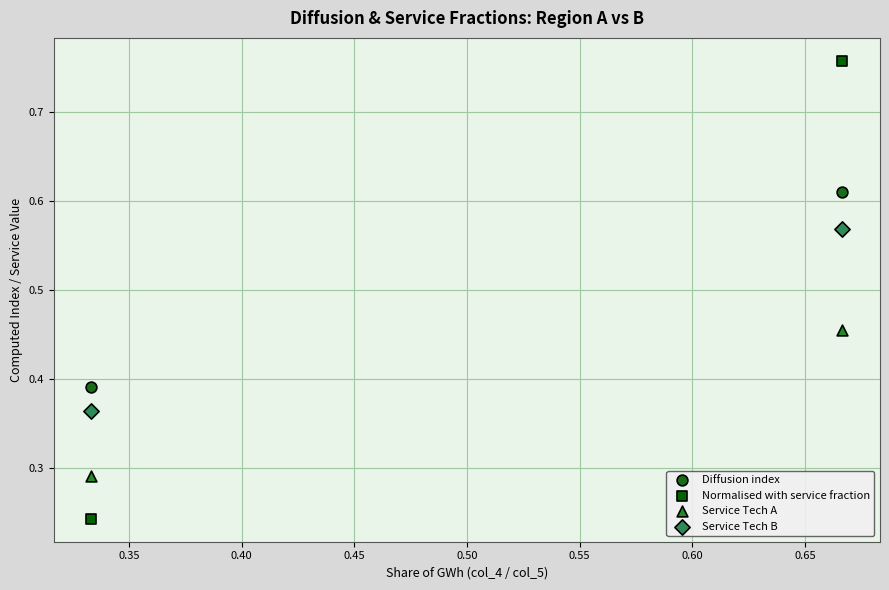

What are all the series names shown in the legend?

Diffusion index, Normalised with service fraction, Service Tech A, Service Tech B